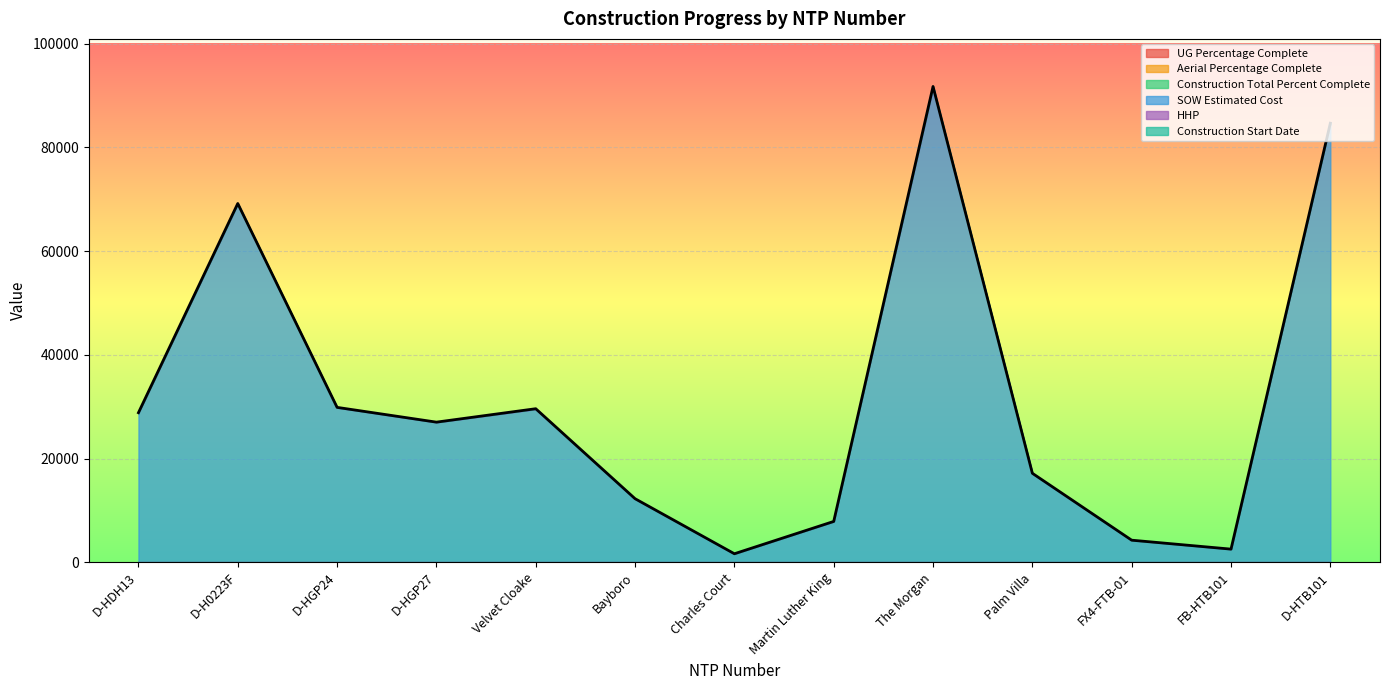

How many interior local peaks does the SOW Estimated Cost series have?

3